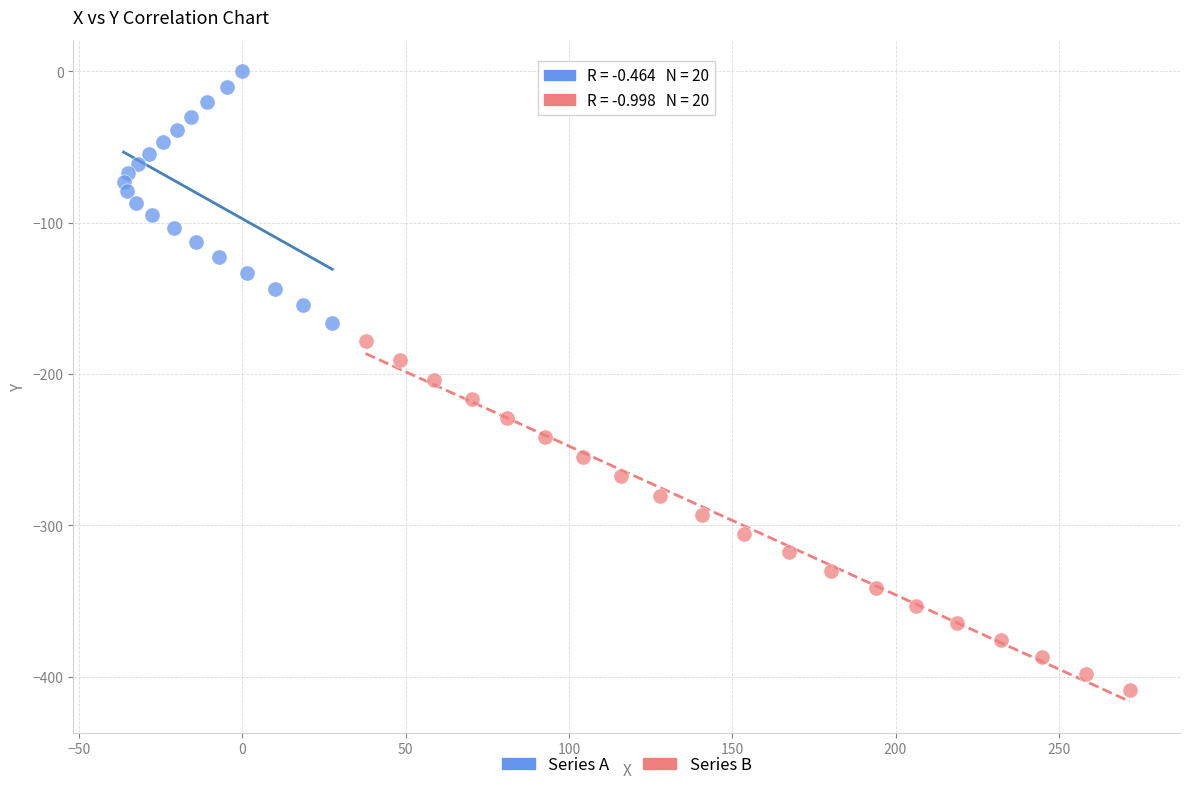

Which series reaches the minimum Y coordinate?

Series B